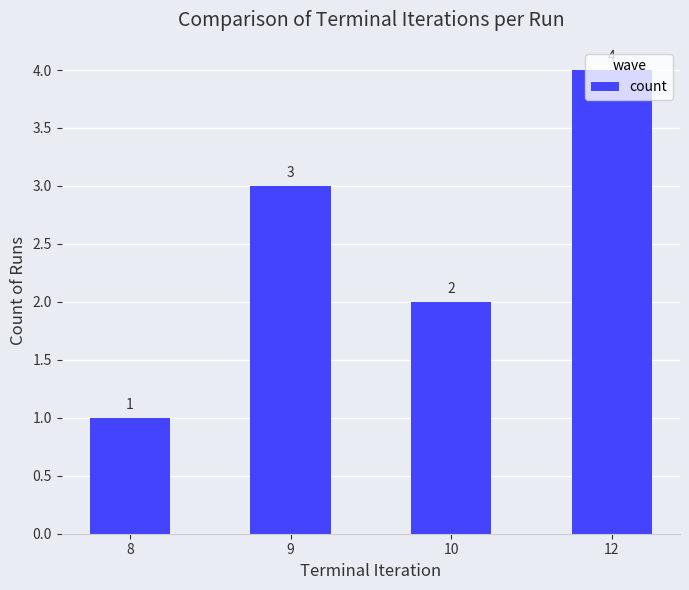

Read the value at 8.

1